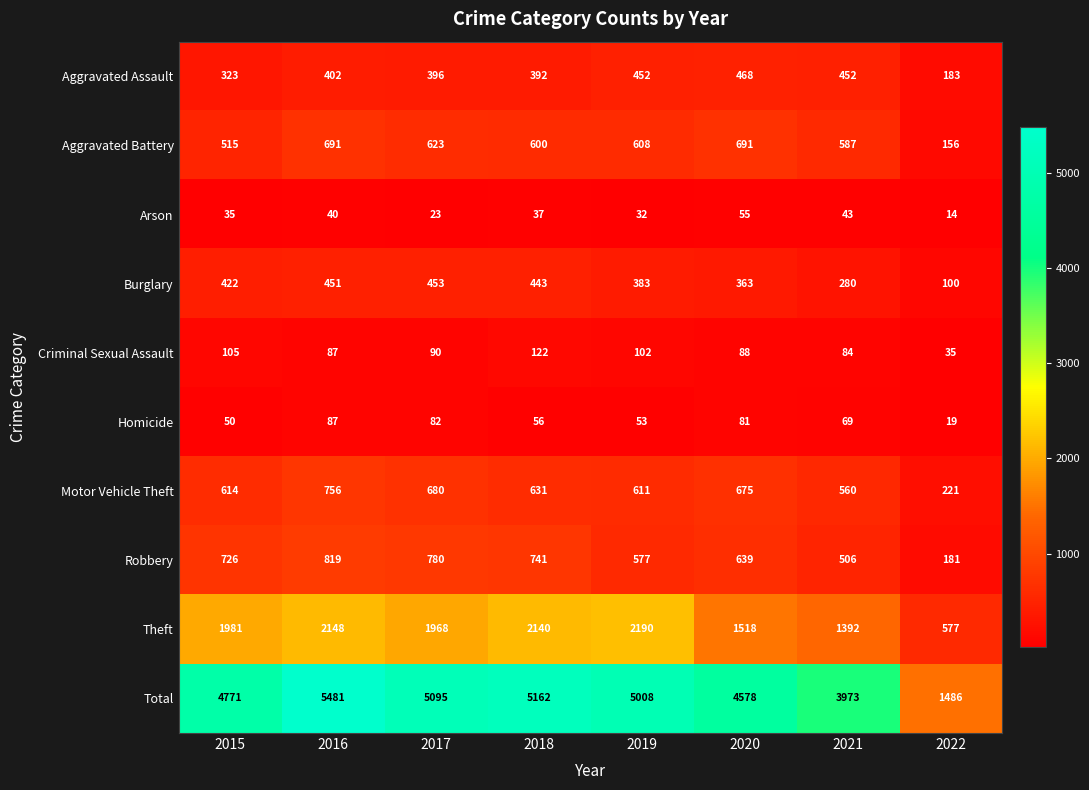

How many series are shown in this chart?

10